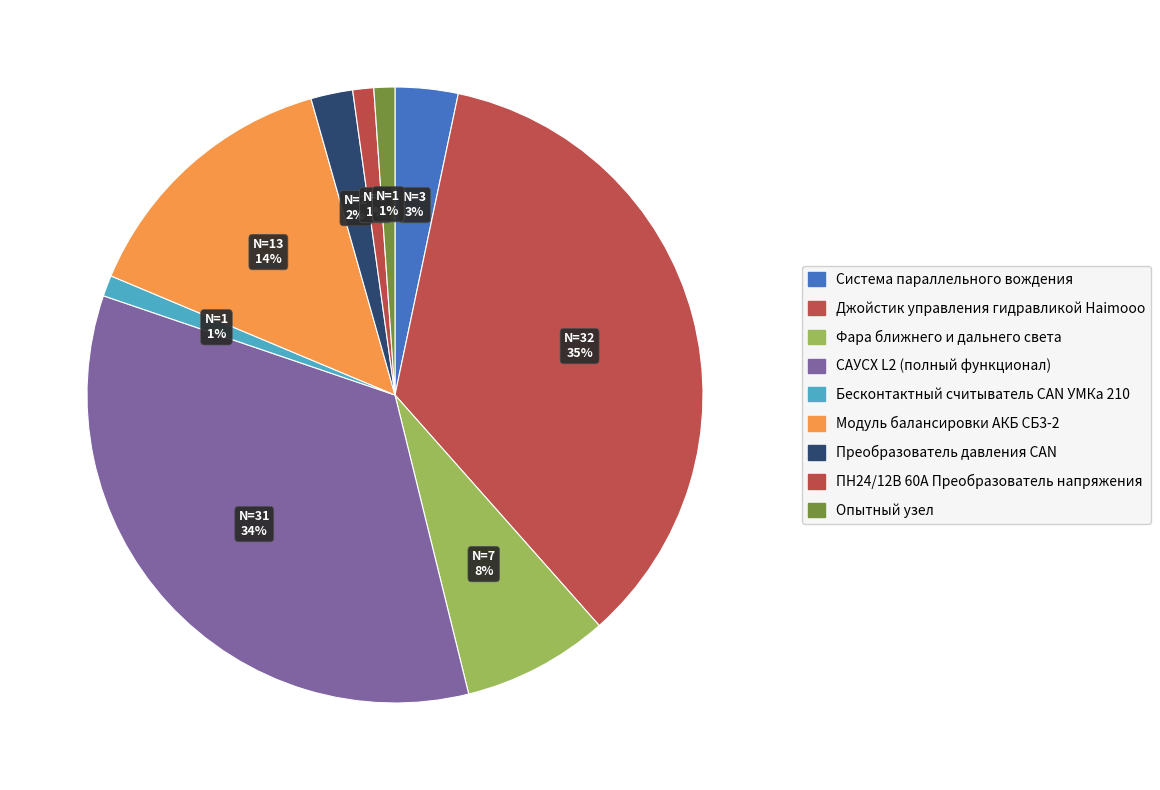

Count the number of slices in the pie.

9